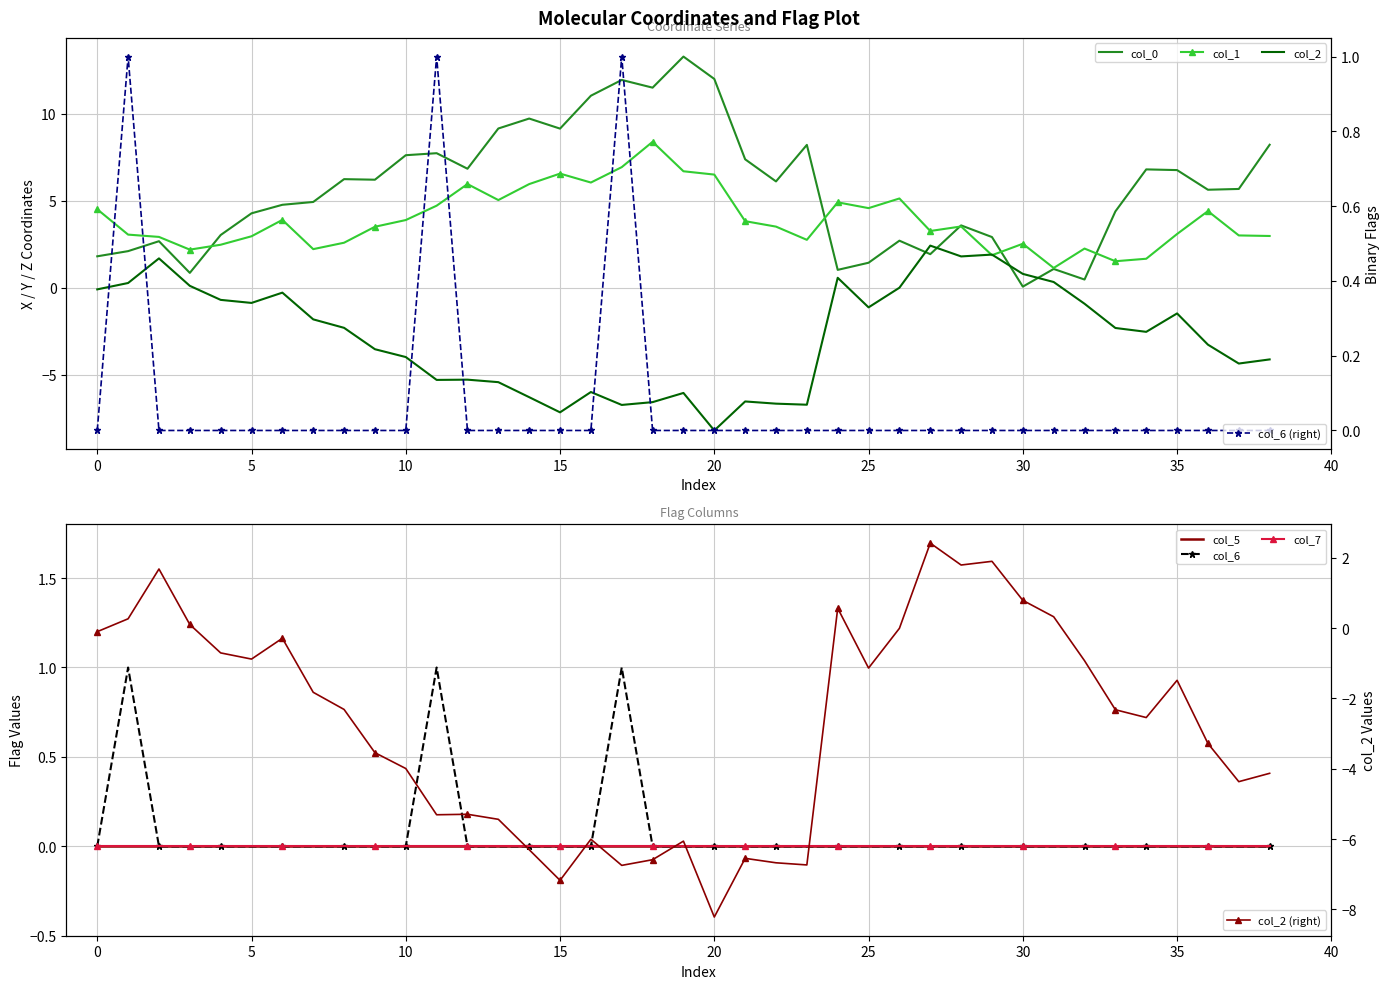

How many categories are shown in the chart?

39